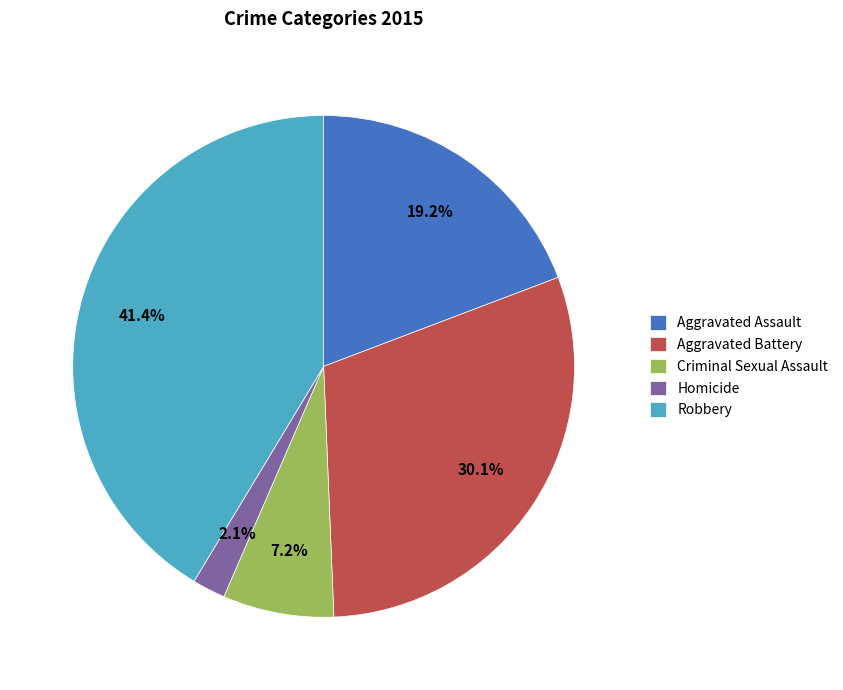

To the nearest percent, what percentage of the pie is Aggravated Battery?

30%